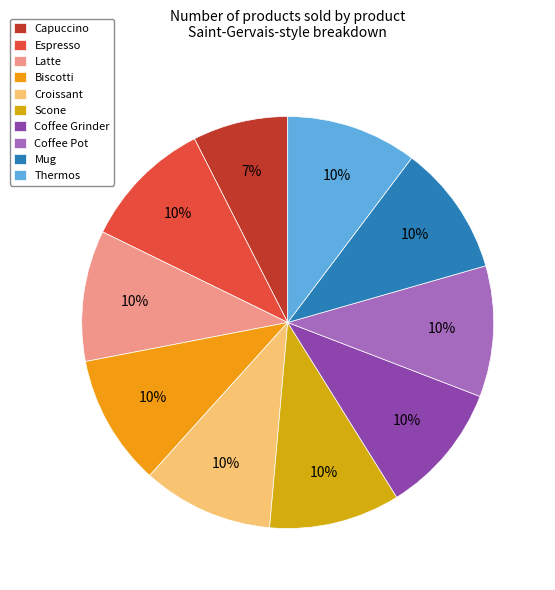

To the nearest percent, what is the difference between the largest and smallest slice percentages?

3%